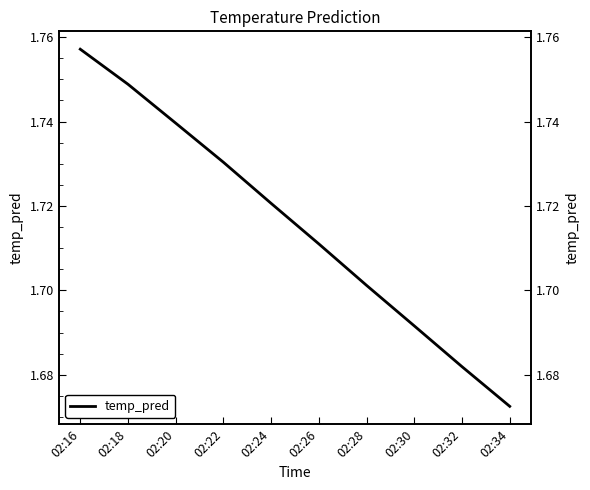

True or false: the data shows 0.9 at 02:16.

False